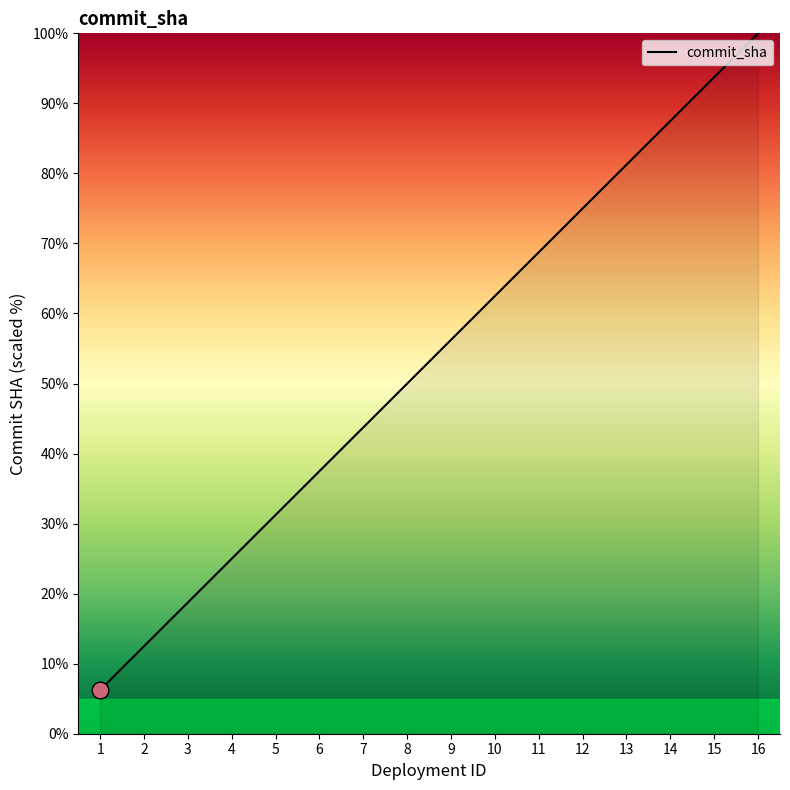

At which category does the chart reach its peak across all series?

16